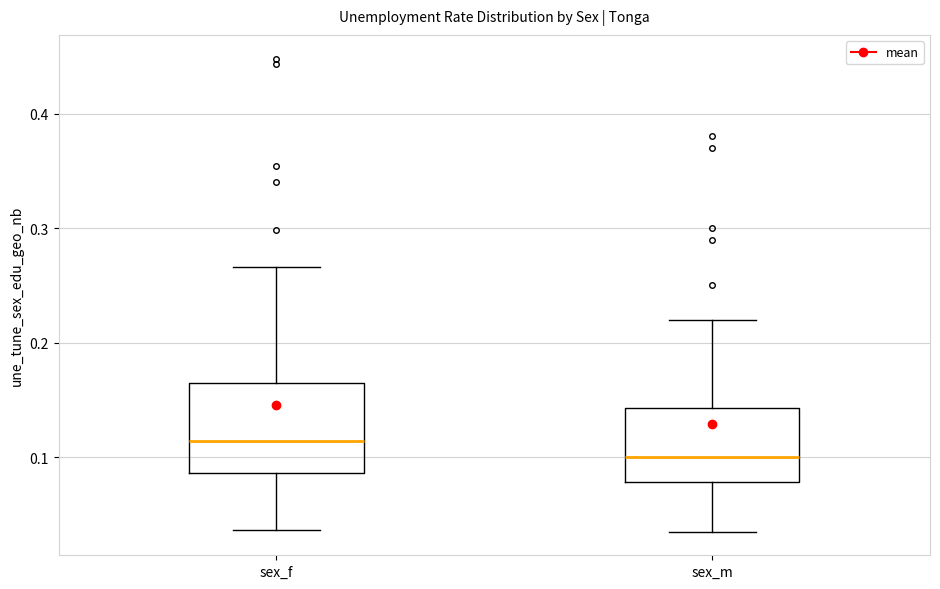

Reading left to right, transcribe this box plot: for each box, give where its median line is, the range the box spans, and where its two whiskers end, as read against the y-axis. The values are not printed on the chart, so give them approximately, as read against the axis.

sex_f: median 0.11, box 0.09 to 0.16, whiskers 0.04 to 0.27
sex_m: median 0.10, box 0.08 to 0.14, whiskers 0.04 to 0.22